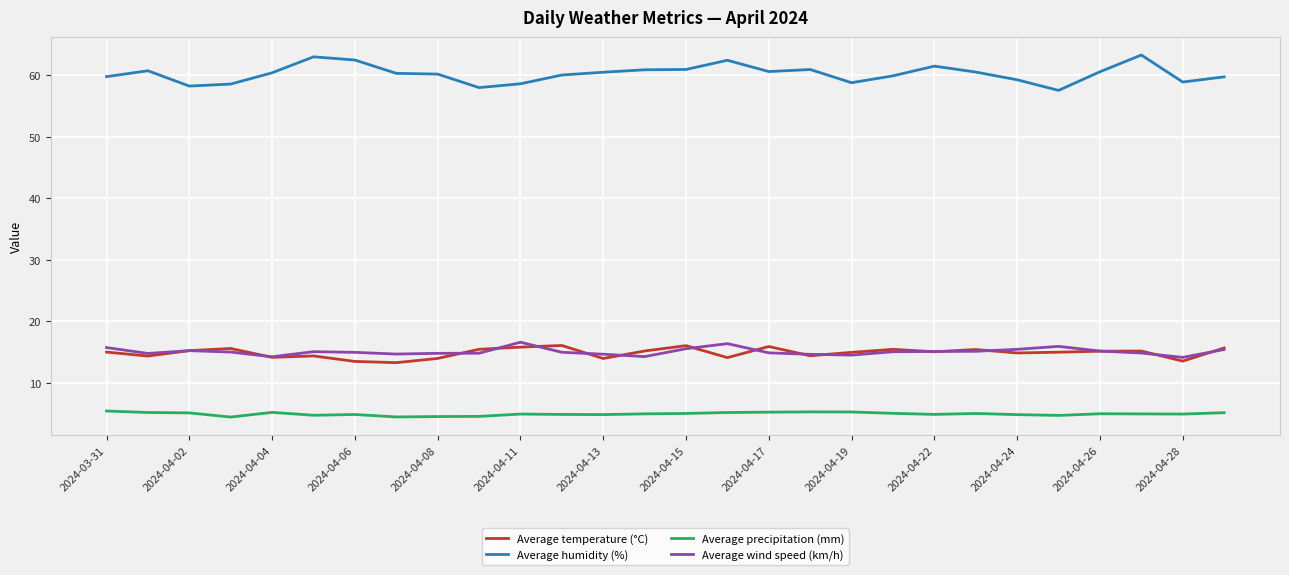

What is the difference between the second highest and minimum values in the Average wind speed (km/h) series?

2.2